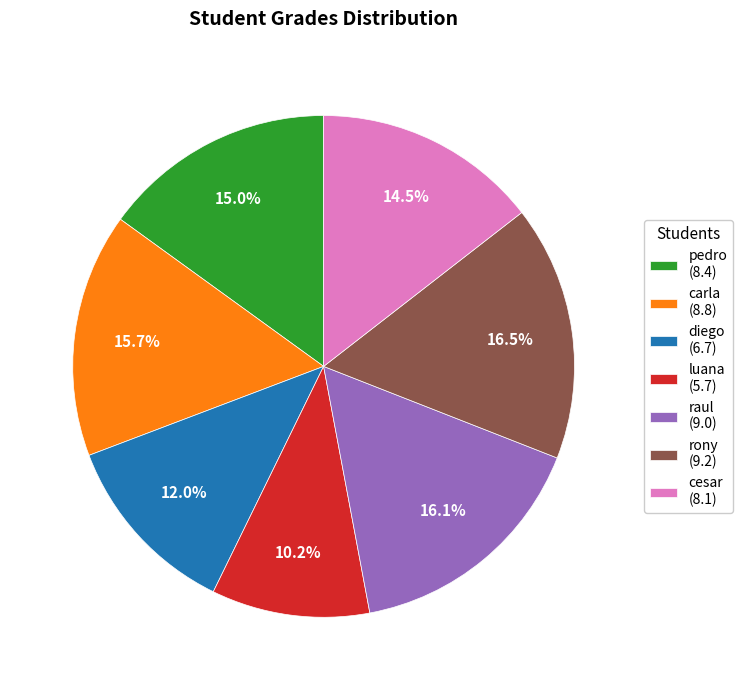

What is the total percentage of rony (9.2) and carla (8.8)?

32.2%